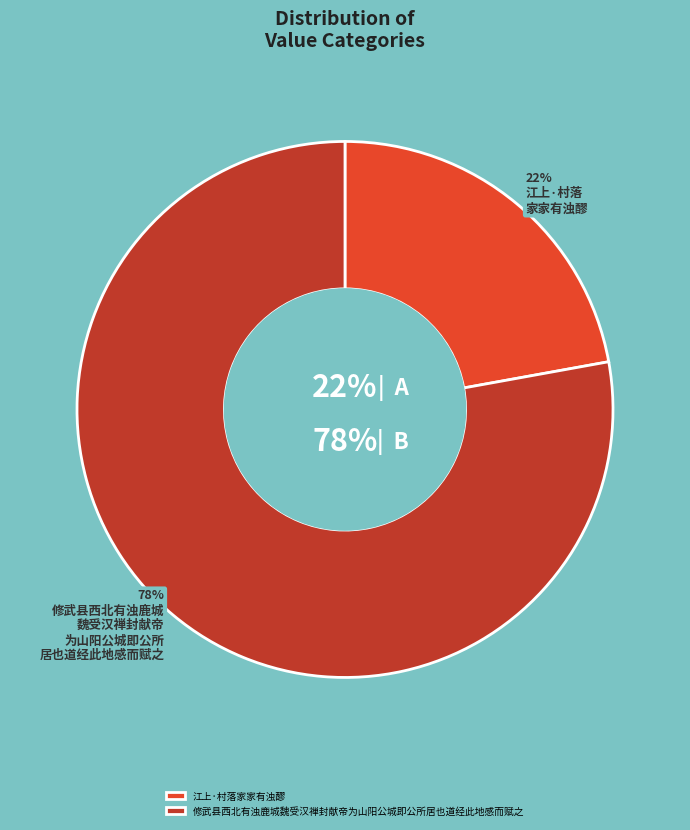

Count the number of slices in the pie.

2